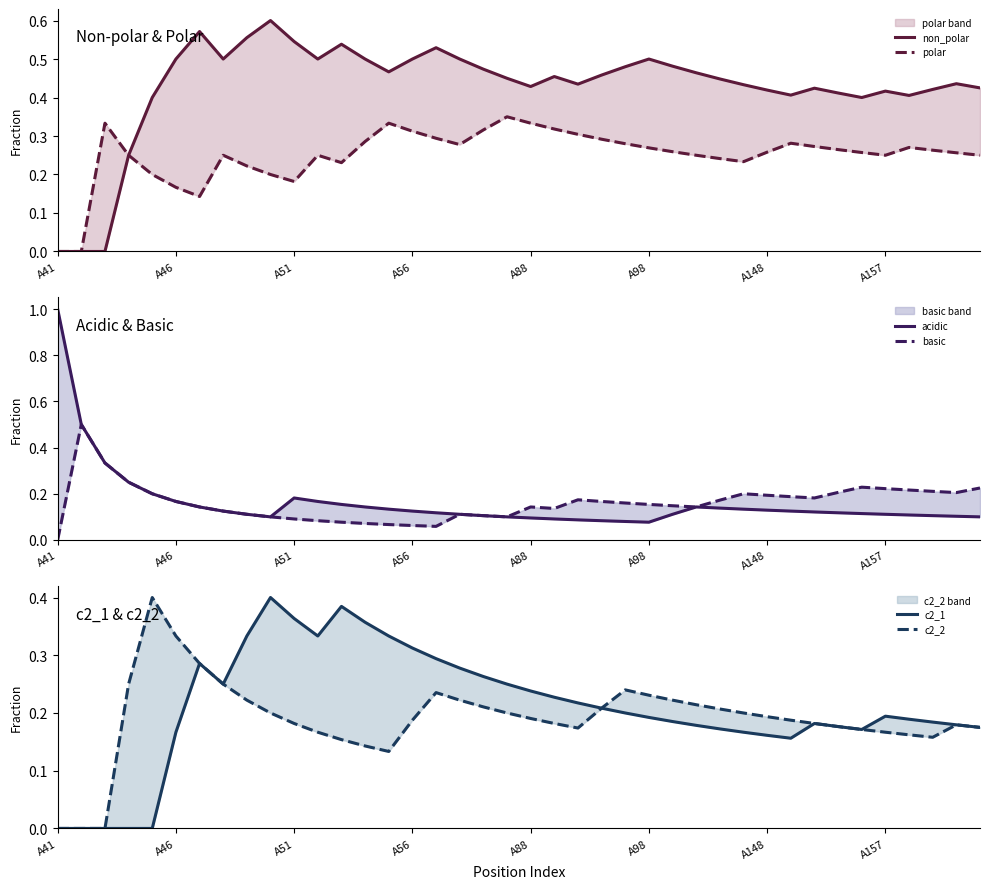

What are all the series names shown in the legend?

non_polar, polar, acidic, basic, c2_1, c2_2